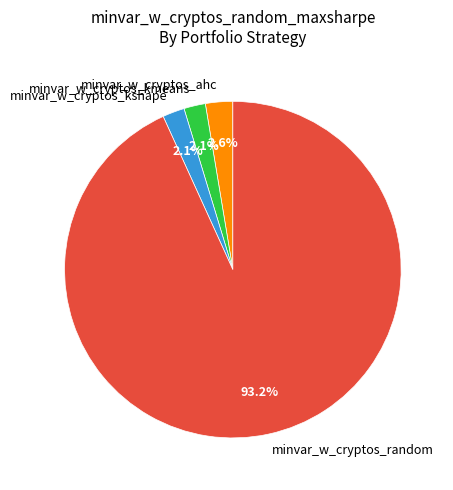

Is there any slice that represents more than half of the pie?

Yes